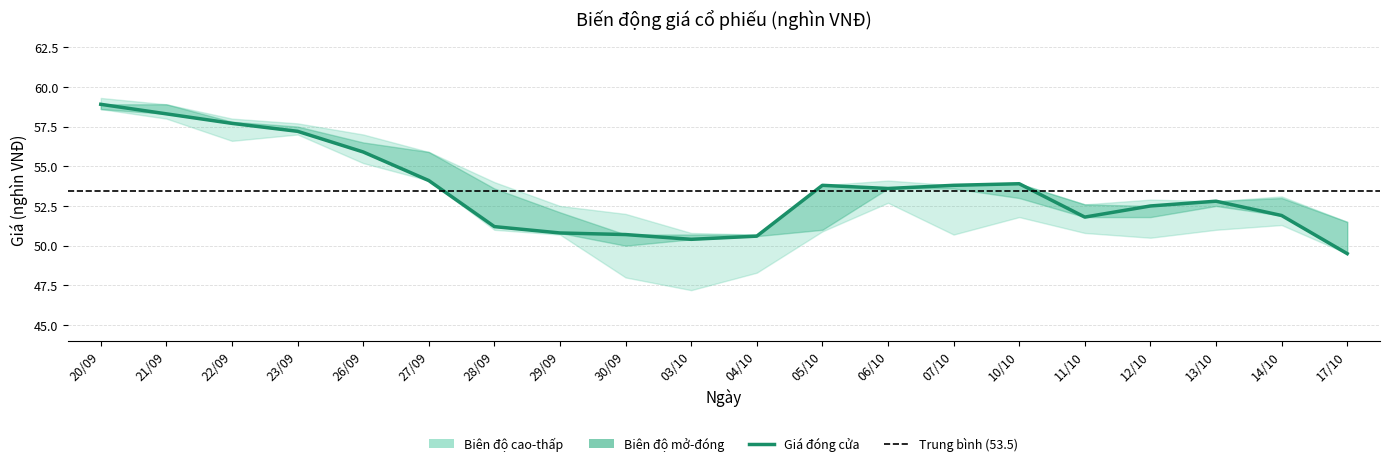

What is the sum of all values?

1069.4